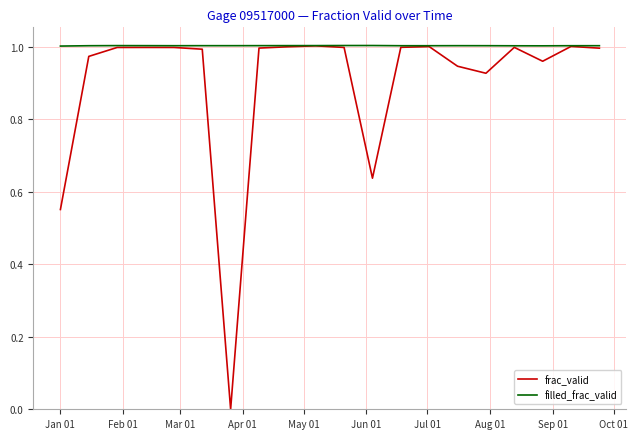

Does the chart have visible grid lines?

Yes